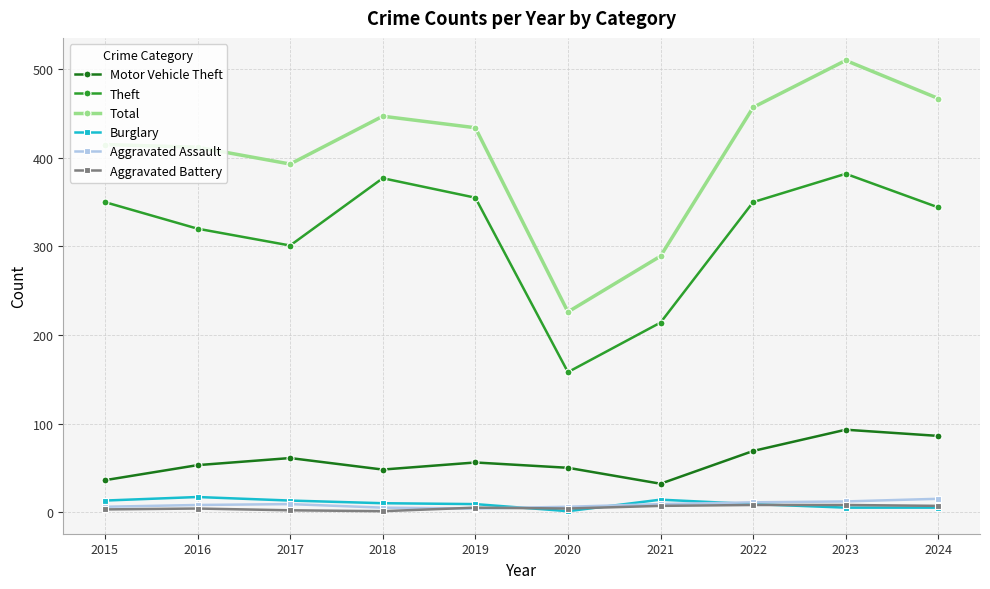

At which label does Total reach its minimum?

2020